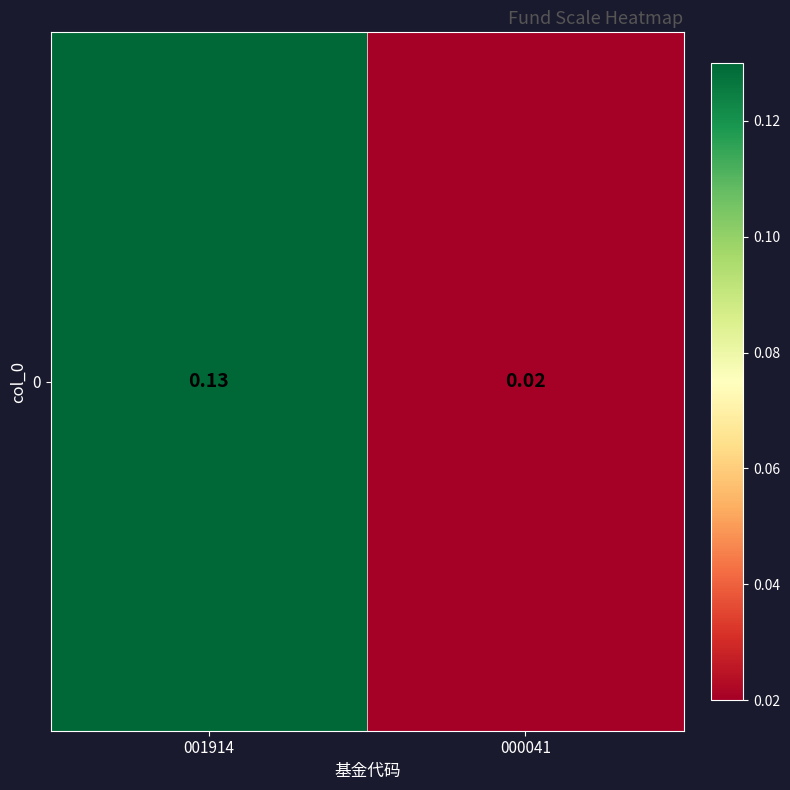

Which has a higher value, 000041 or 001914?

001914